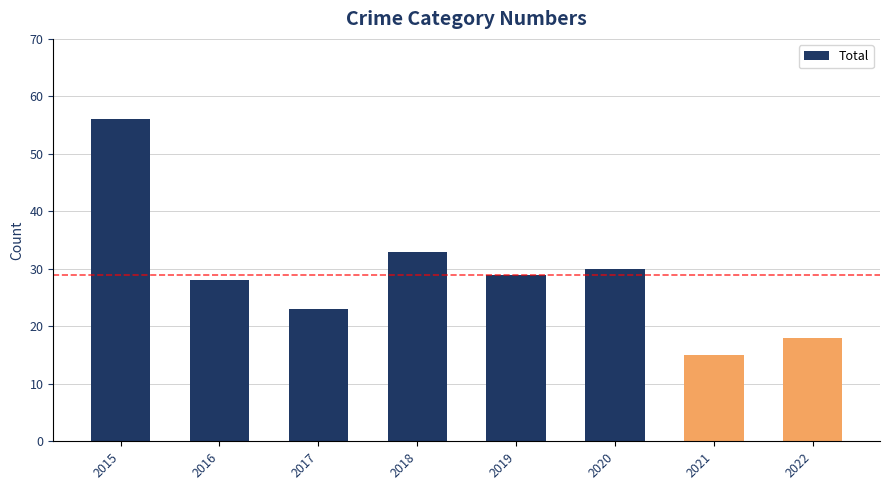

At which category does the chart reach its peak across all series?

2015